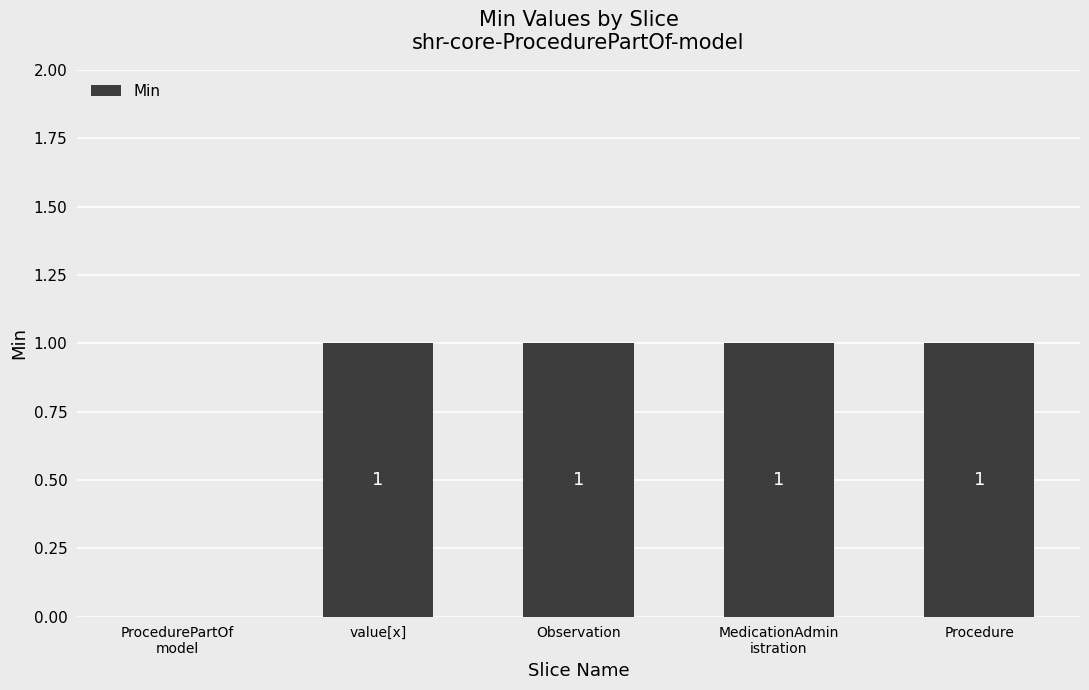

What is the sum of all values?

4